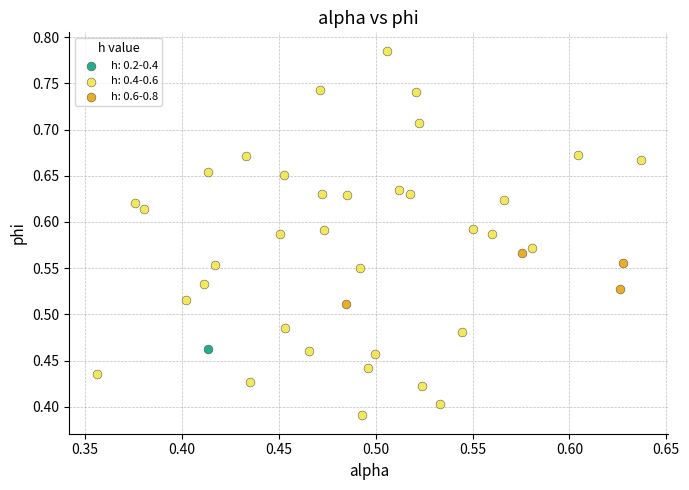

What are all the series names shown in the legend?

h: 0.2-0.4, h: 0.4-0.6, h: 0.6-0.8